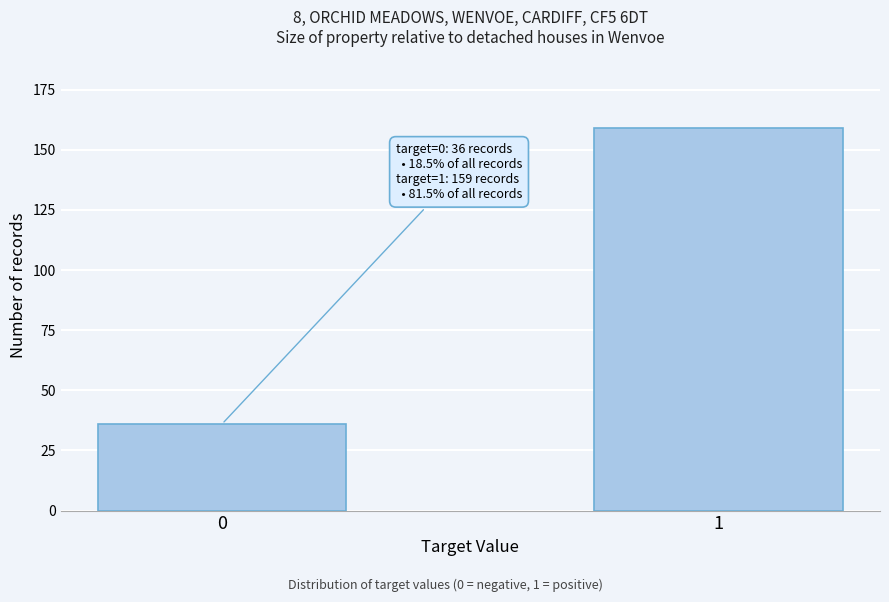

Reading left to right, list all the values displayed in this chart.

0=36	1=159